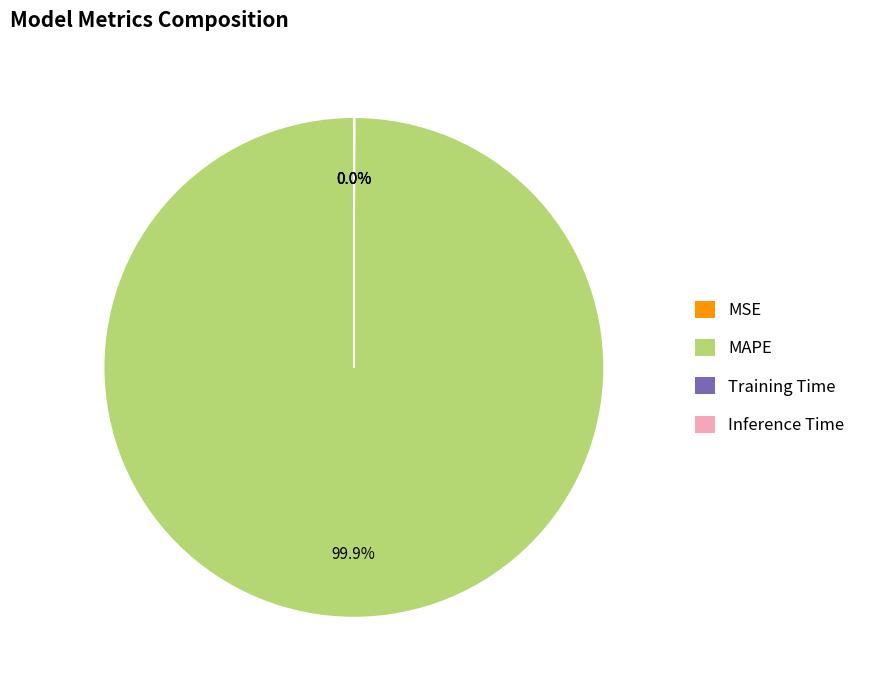

True or false: MAPE accounts for 100% of the total.

True